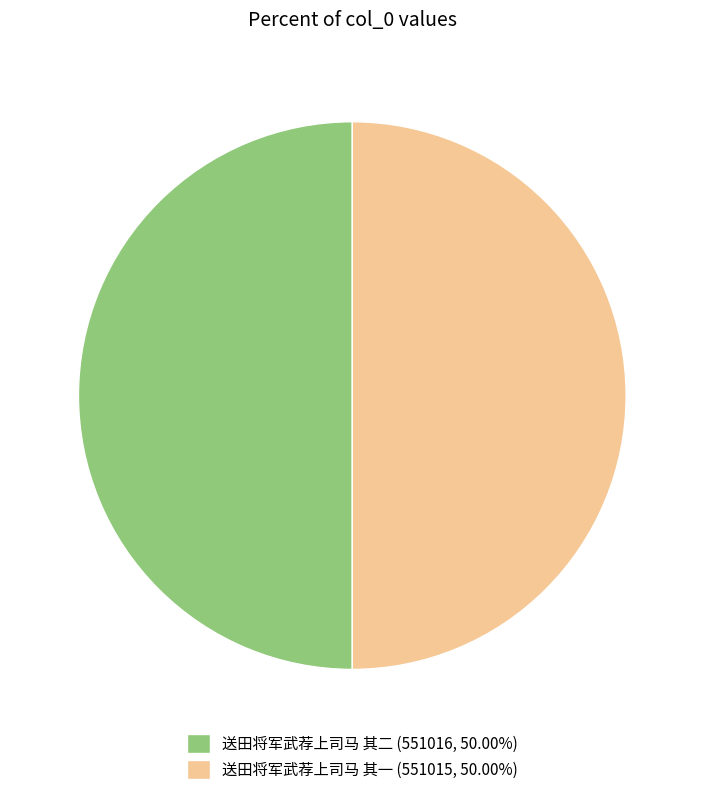

What is the ratio of the value at 送田将军武荐上司马 其一 (551015, 50.00%) to the value at 送田将军武荐上司马 其二 (551016, 50.00%)?

1.0